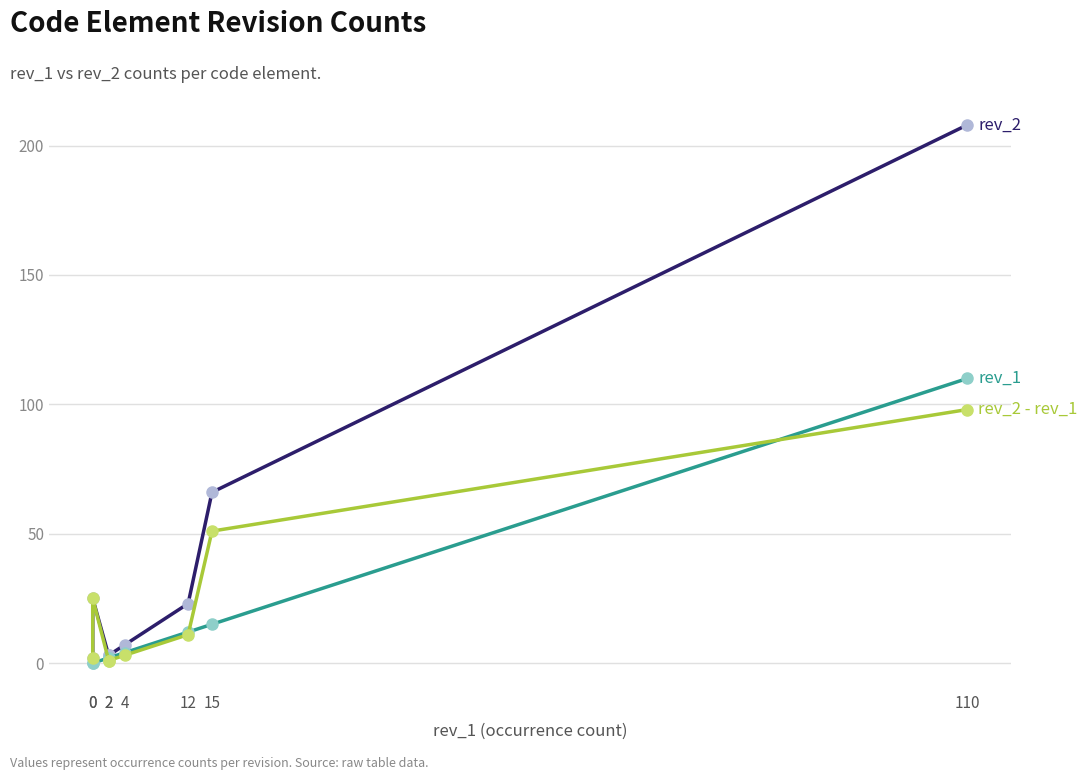

Reading left to right, transcribe all the data shown in this chart.

rev_2: 0=2	0=25	2=3	2=3	4=7	12=23	15=66	110=208
rev_1: 0=0	0=0	2=2	2=2	4=4	12=12	15=15	110=110
rev_2 - rev_1: 0=2	0=25	2=1	2=1	4=3	12=11	15=51	110=98